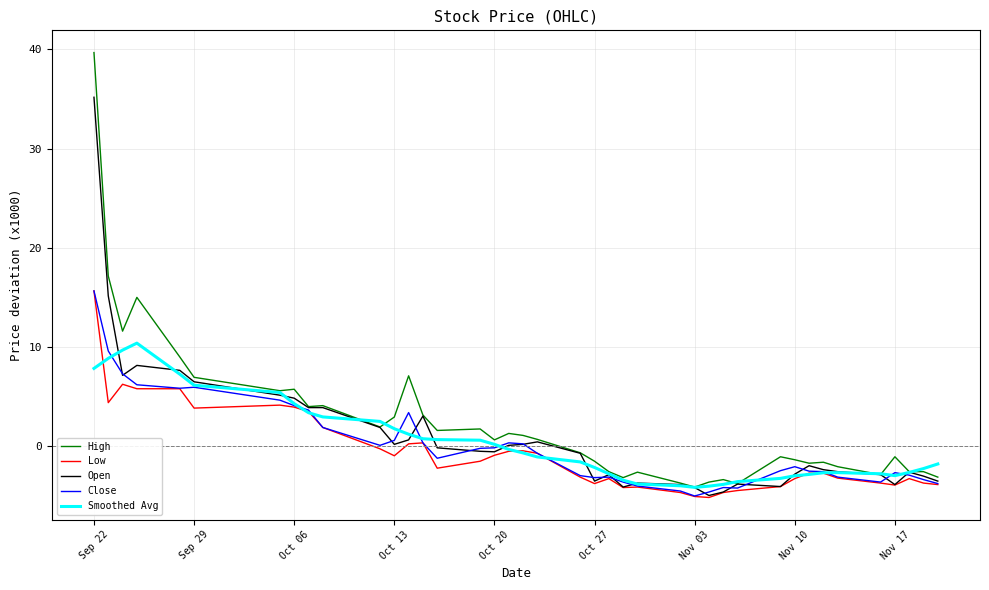

What is the greatest value displayed?

39.7